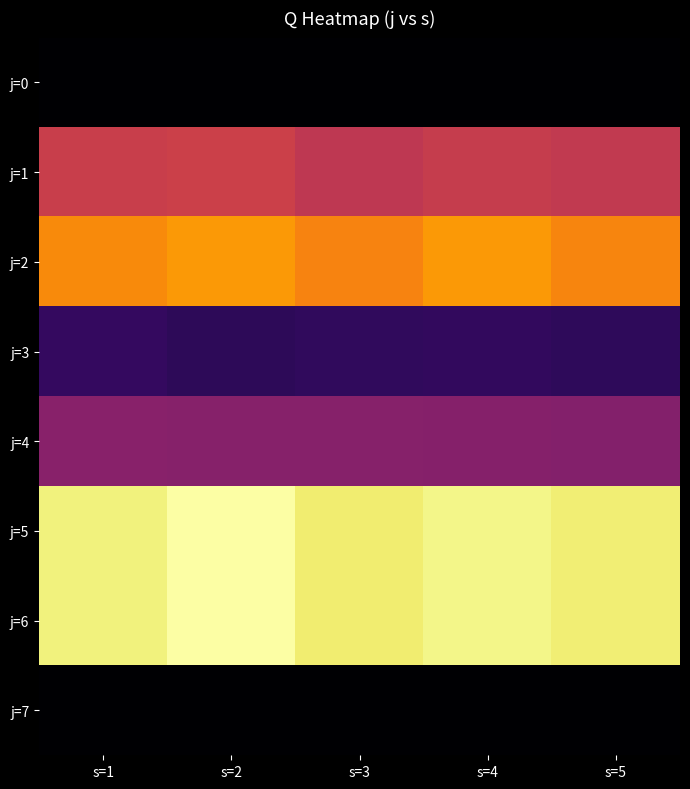

At s=2, list the series in order from largest to smallest.

j=5, j=6, j=2, j=1, j=4, j=3, j=0, j=7